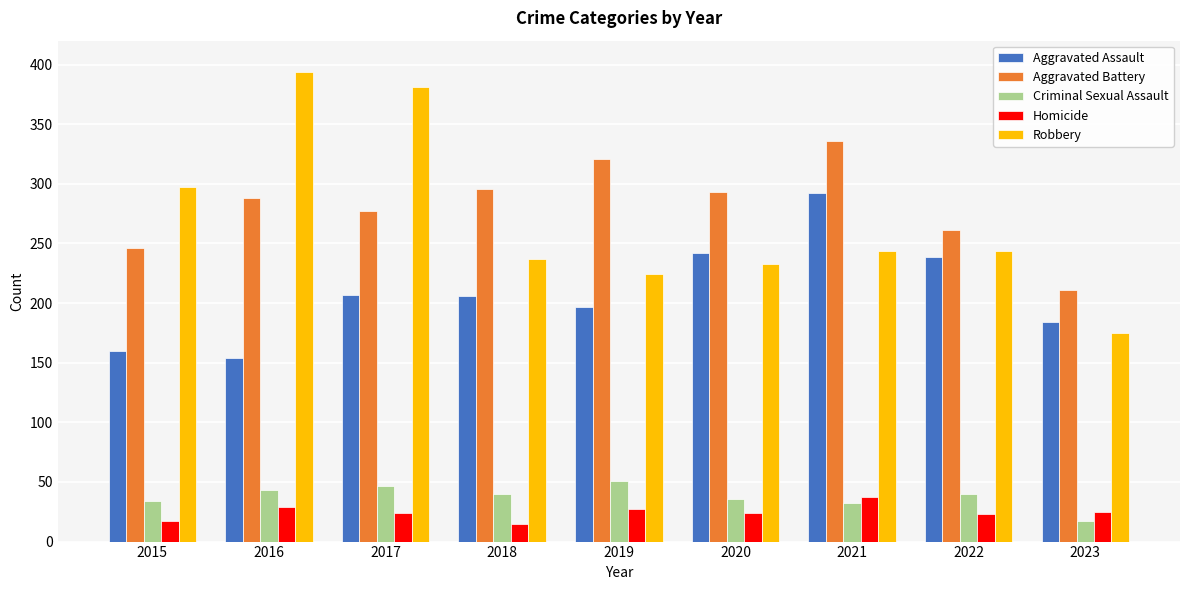

At 2019, list the series in order from smallest to largest.

Homicide, Criminal Sexual Assault, Aggravated Assault, Robbery, Aggravated Battery